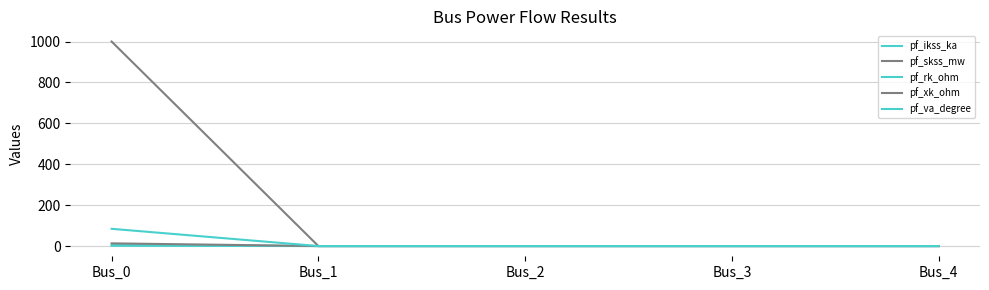

Does the chart display data point markers on the line(s)?

No